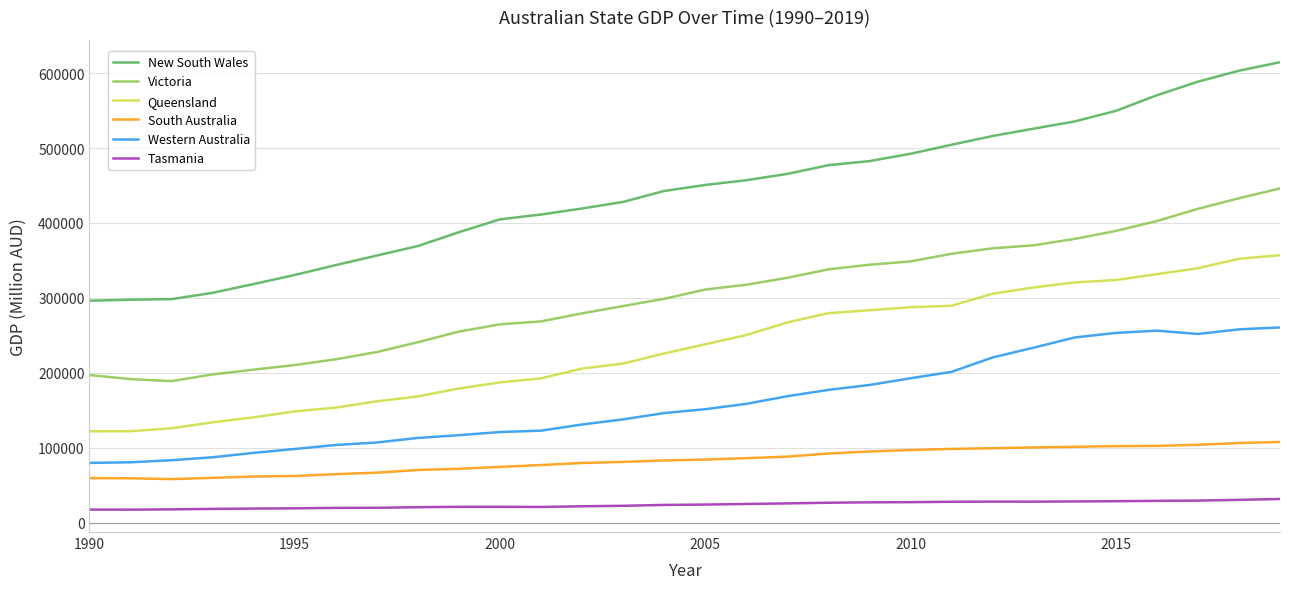

At how many categories does at least one series exceed 178374?

30